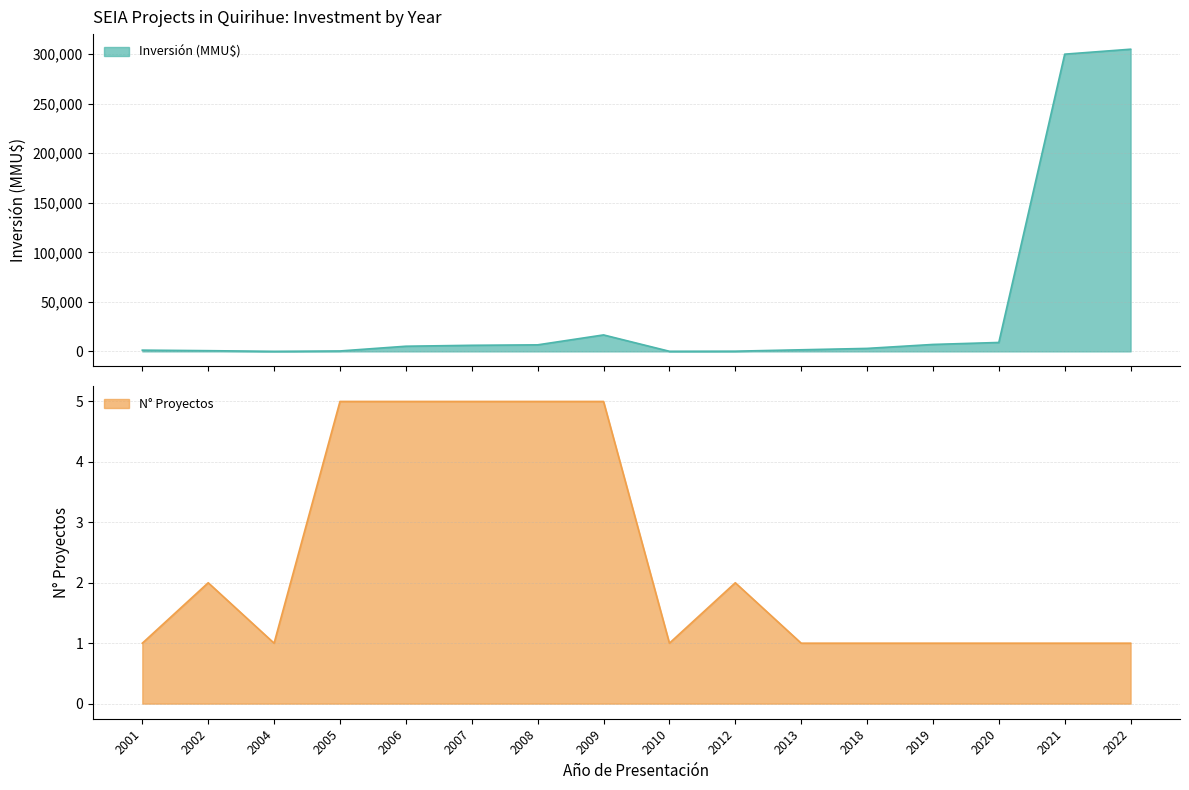

What is the spread (max minus min) of values at 2004?

40